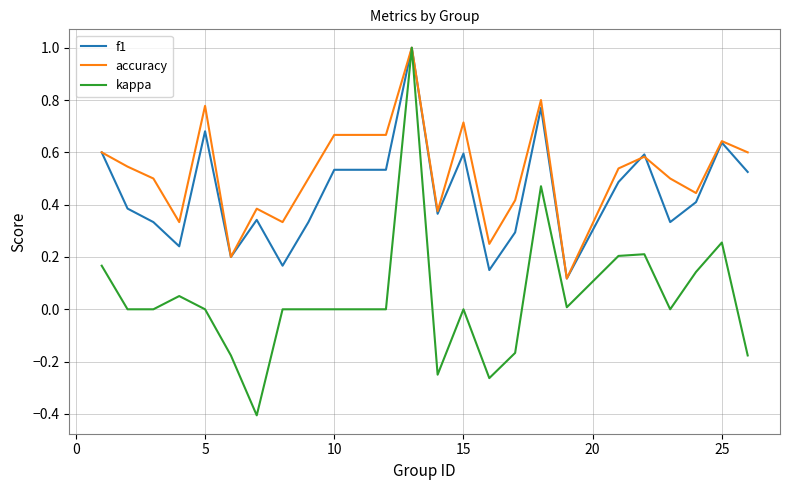

True or false: kappa has more than 2 points higher than both neighbors.

True